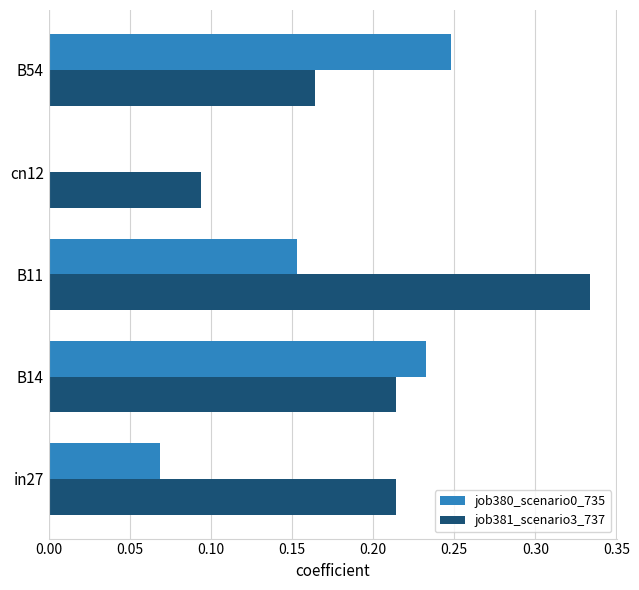

Between B11 and B54, which series saw the biggest shift?

job381_scenario3_737